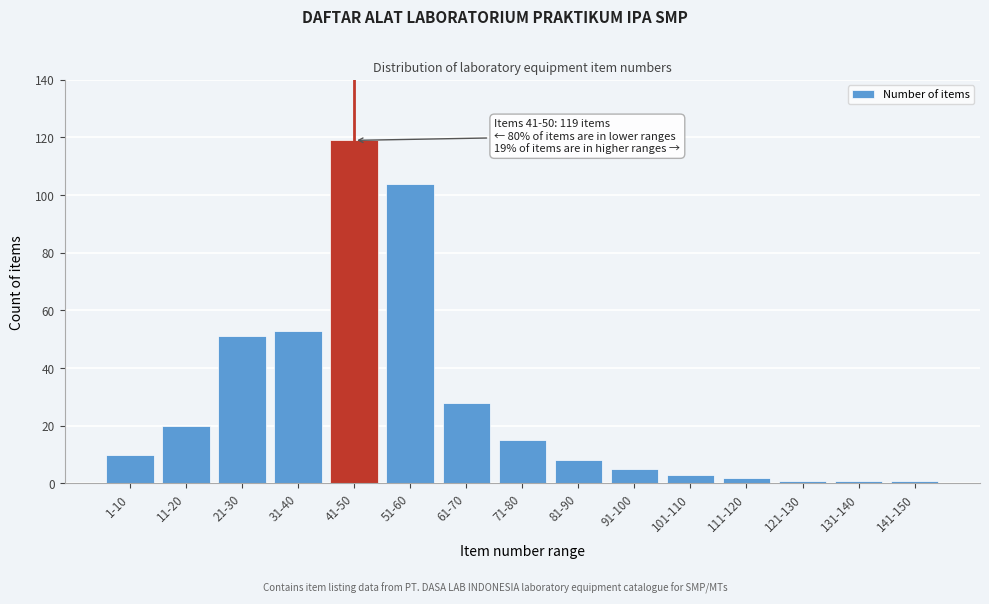

Reading right to left, what are all the values shown in this chart?

141-150=1	131-140=1	121-130=1	111-120=2	101-110=3	91-100=5	81-90=8	71-80=15	61-70=28	51-60=104	41-50=119	31-40=53	21-30=51	11-20=20	1-10=10